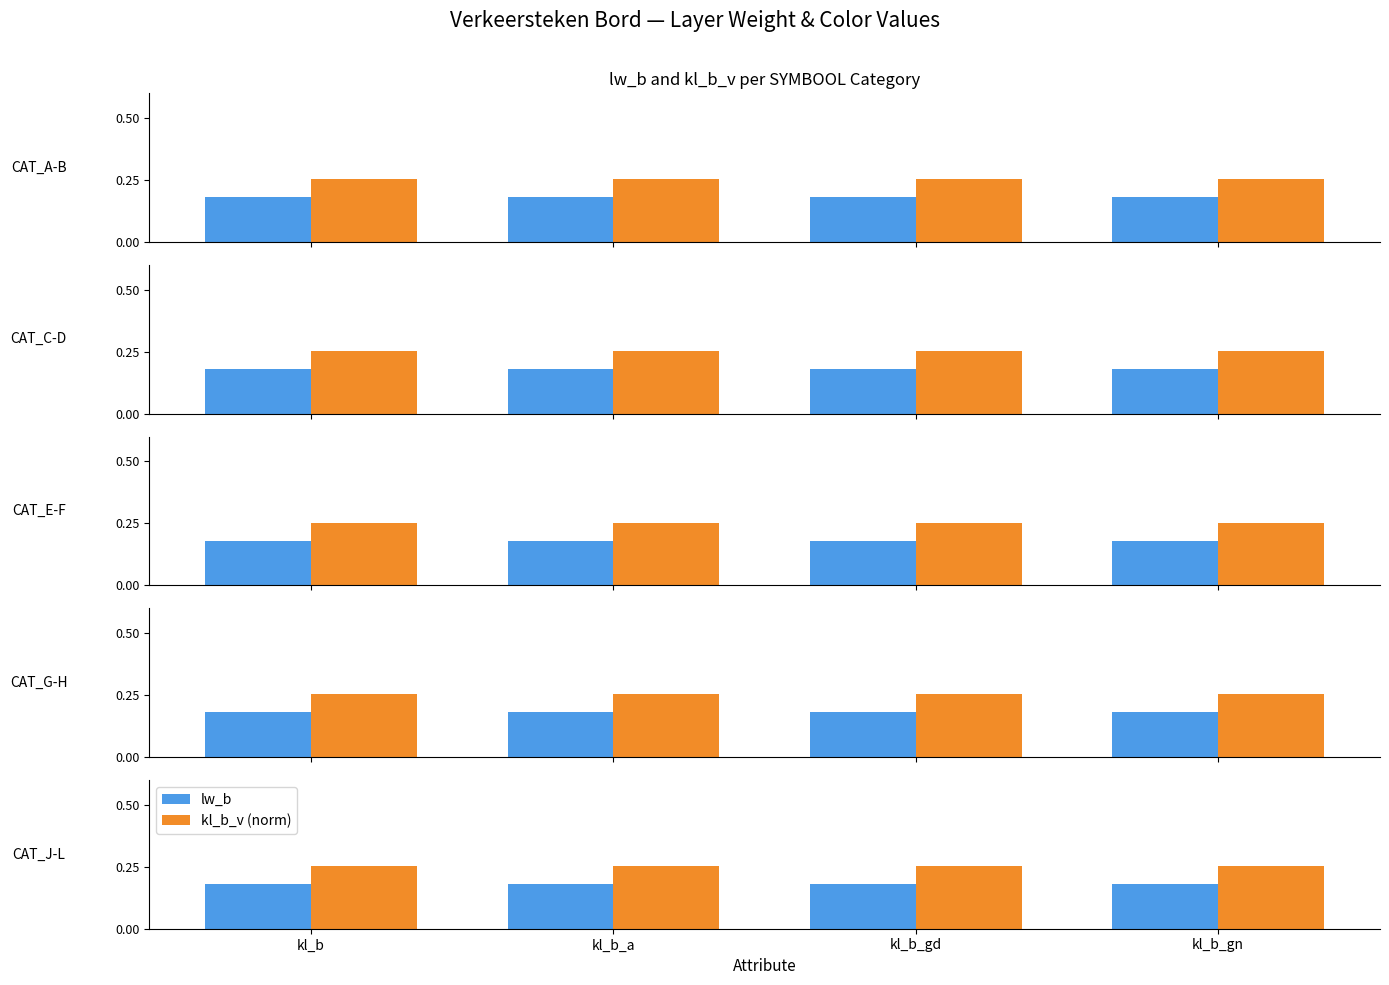

The value of lw_b at kl_b is 0.1. True or false?

False